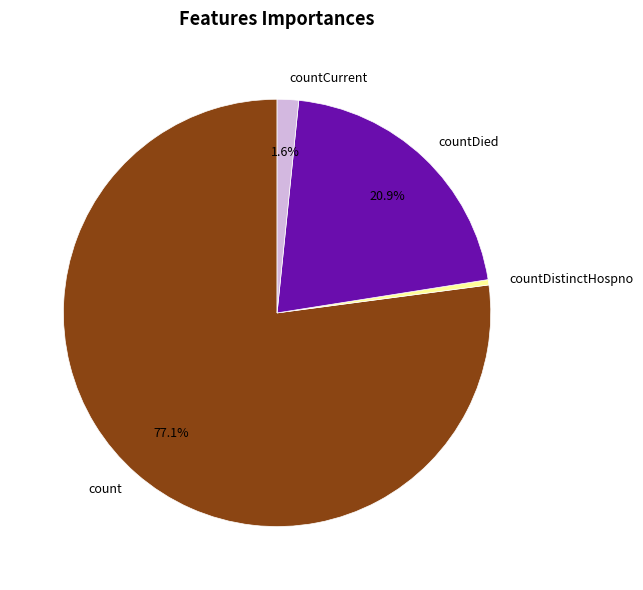

Approximately how many times larger is the value at countDistinctHospno compared to countCurrent?

0.2